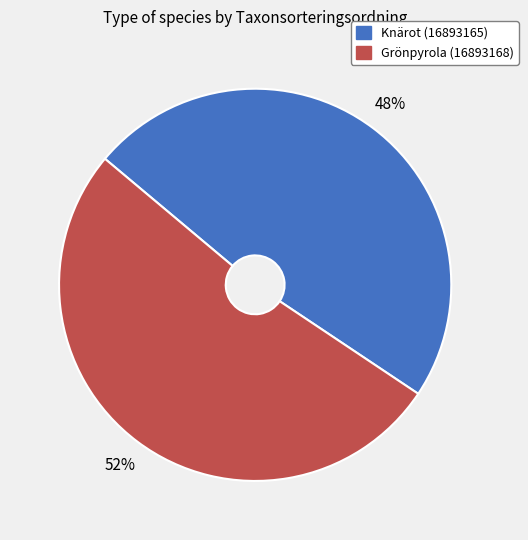

Count the number of slices in the pie.

2